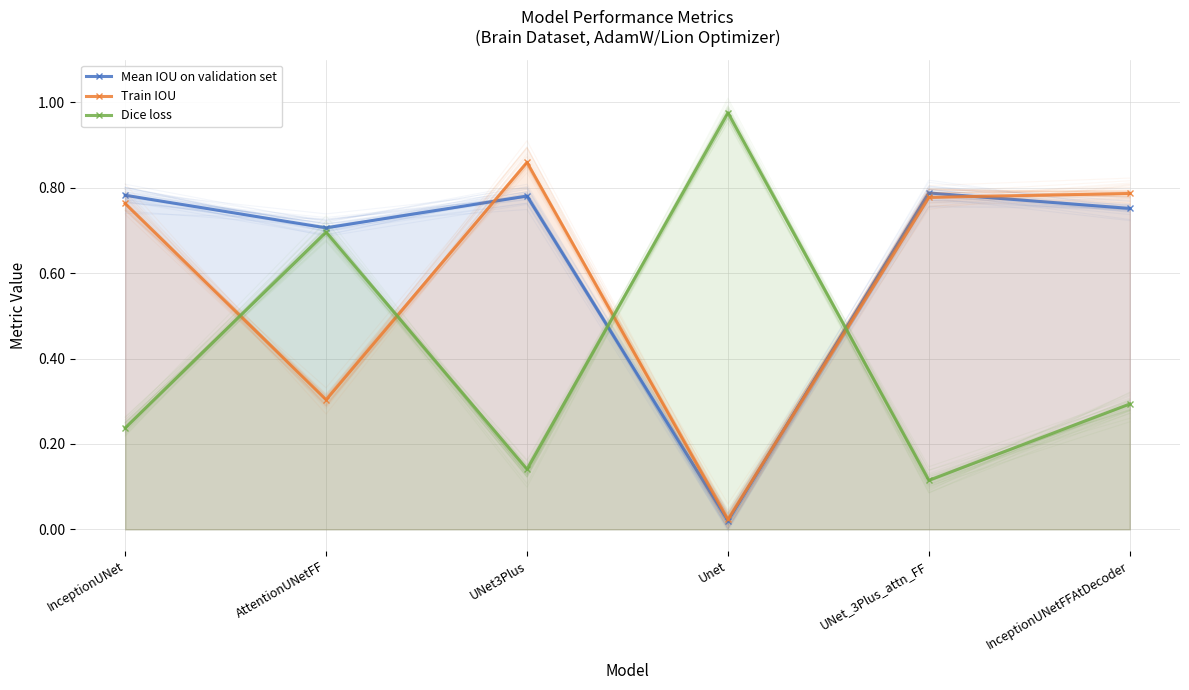

True or false: Dice loss has more than 0 points higher than both neighbors.

True